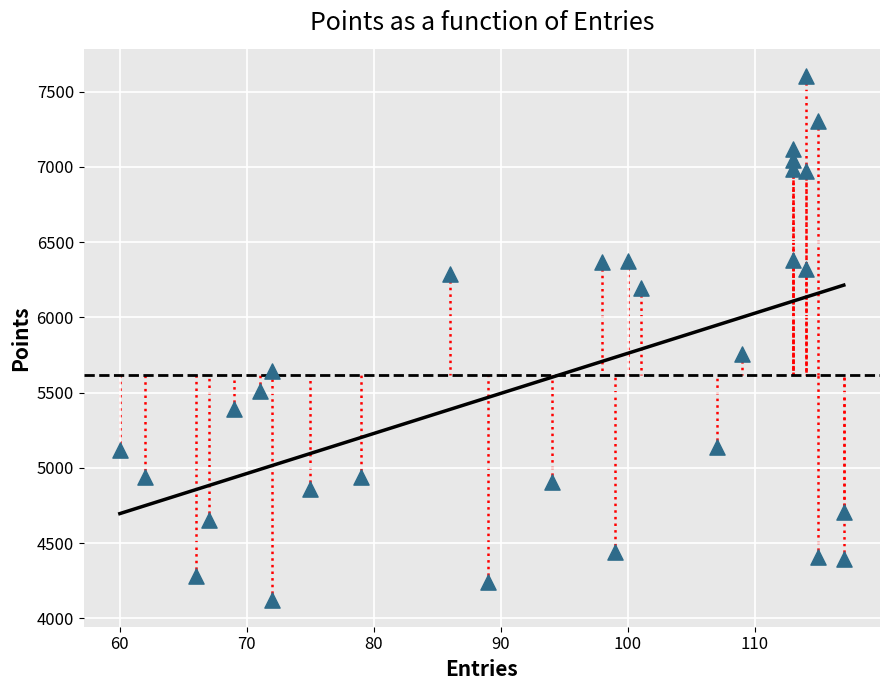

What is the range of Y values (max minus min)?

3489